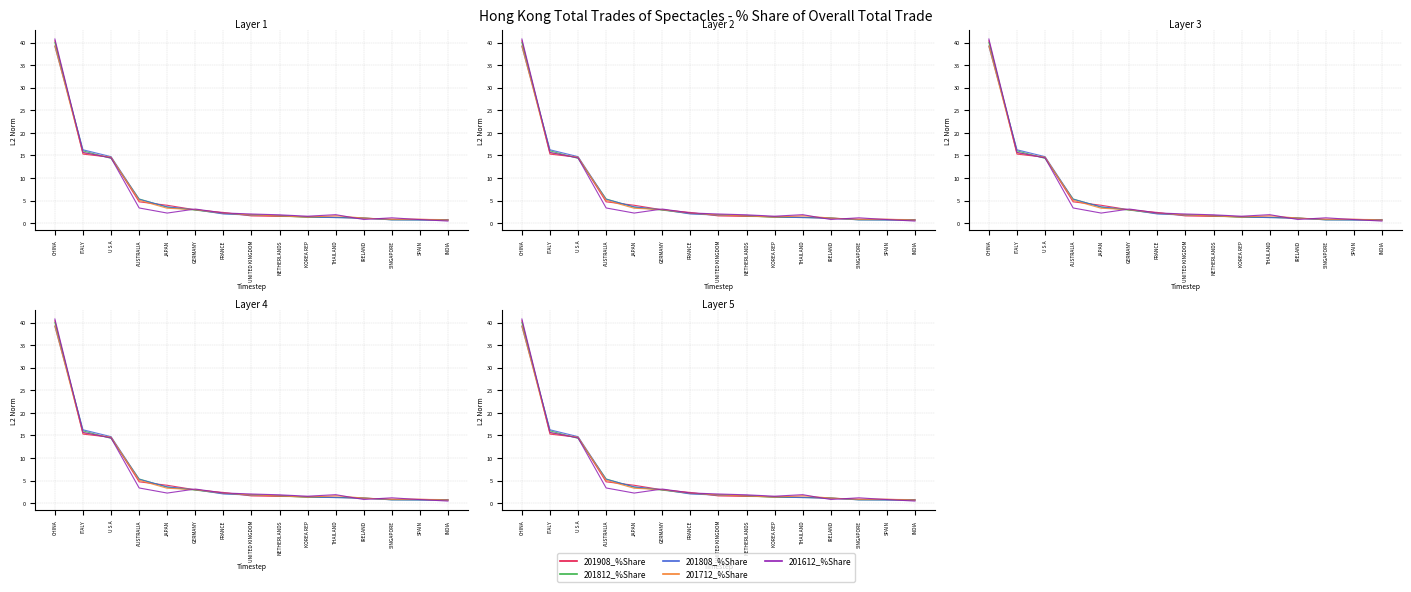

What are all the series names shown in the legend?

201908_%Share, 201812_%Share, 201808_%Share, 201712_%Share, 201612_%Share